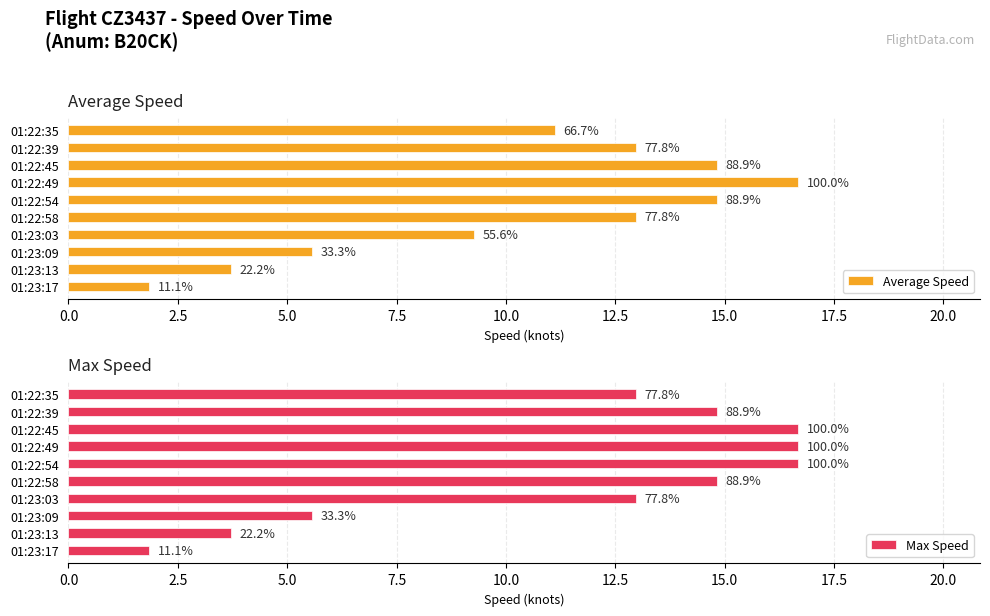

What is the total value across all series at 01:22:45?

31.5